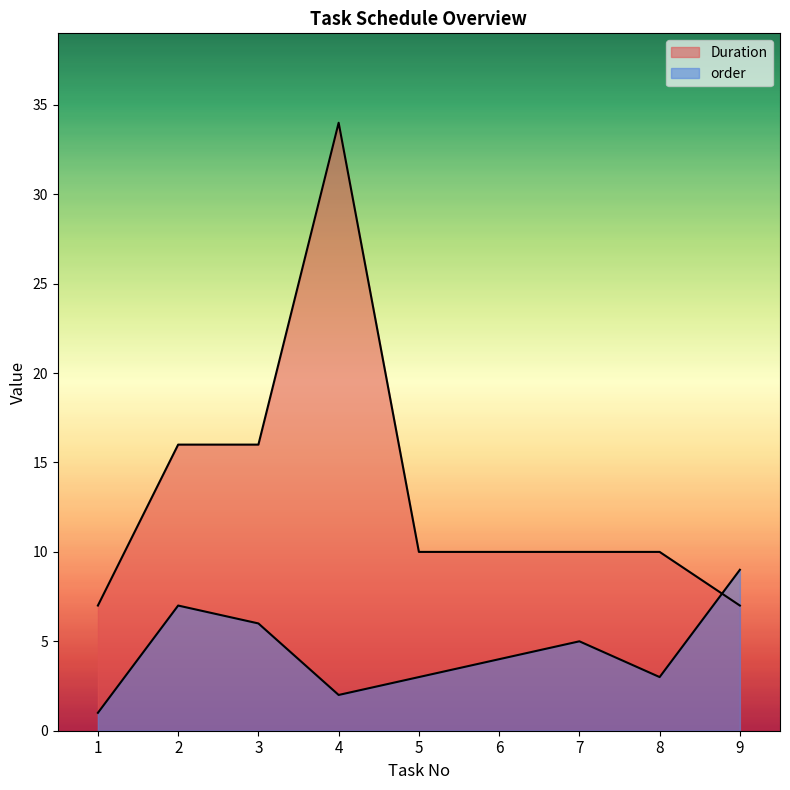

Reading left to right, list all the values displayed in this chart.

order: 1=1	2=7	3=6	4=2	5=3	6=4	7=5	8=3	9=9
Duration: 1=7	2=16	3=16	4=34	5=10	6=10	7=10	8=10	9=7